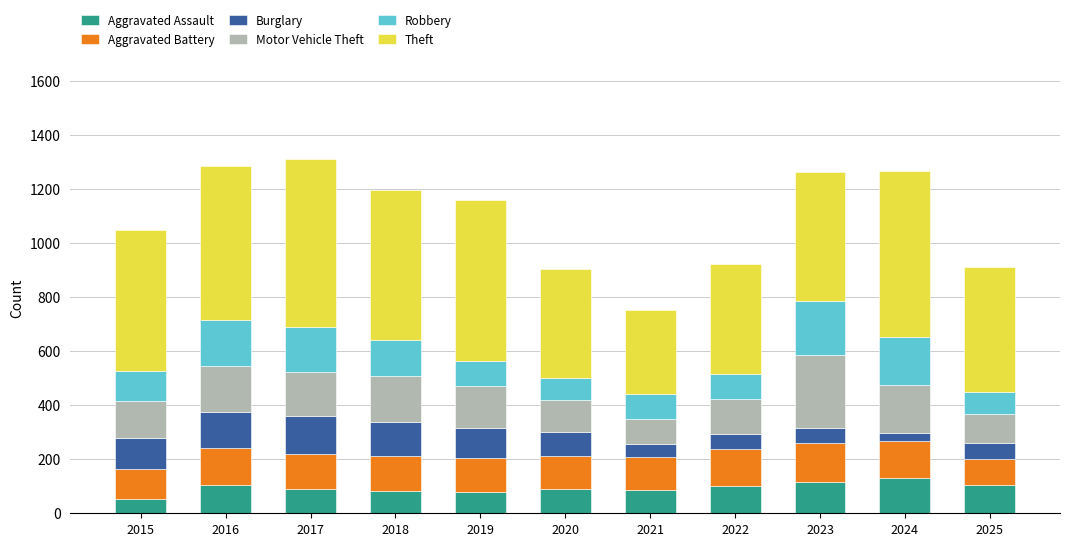

True or false: Aggravated Assault has a value of 90 at 2017.

True